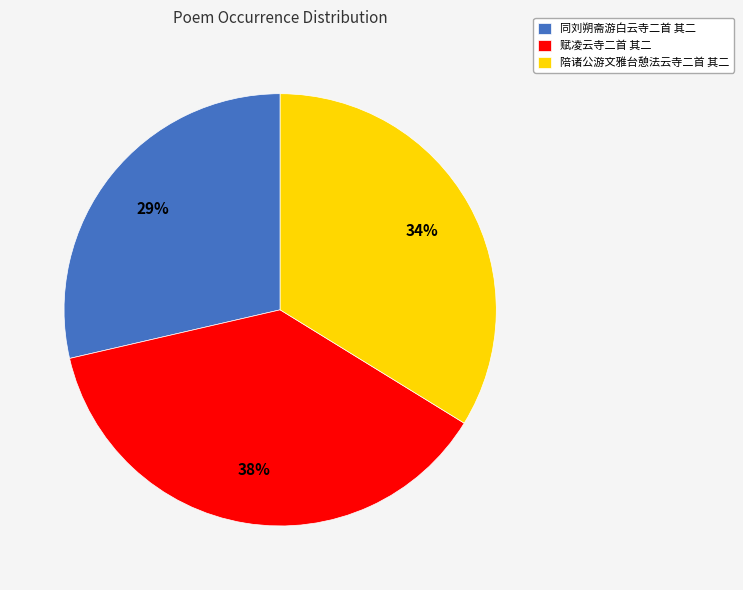

Does any single category account for the majority?

No